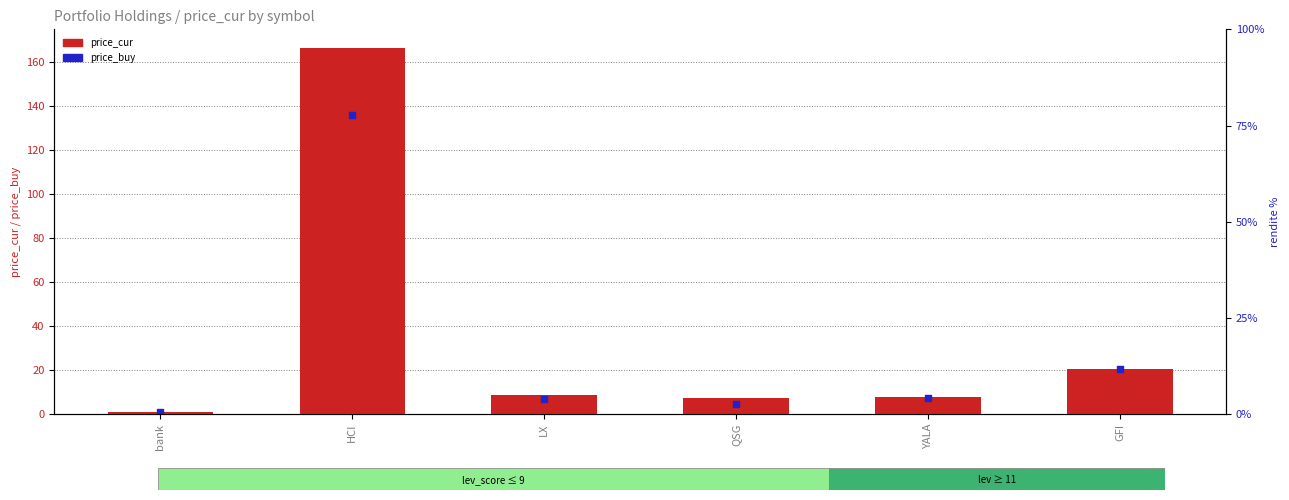

At how many categories does at least one series exceed 135?

1